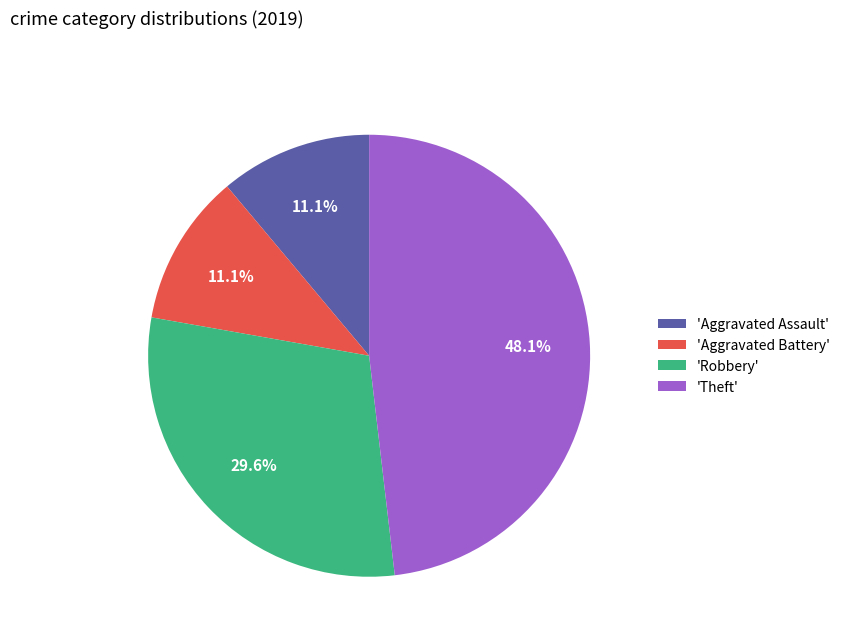

Do 'Aggravated Assault' and 'Aggravated Battery' together represent more than half of the pie?

No